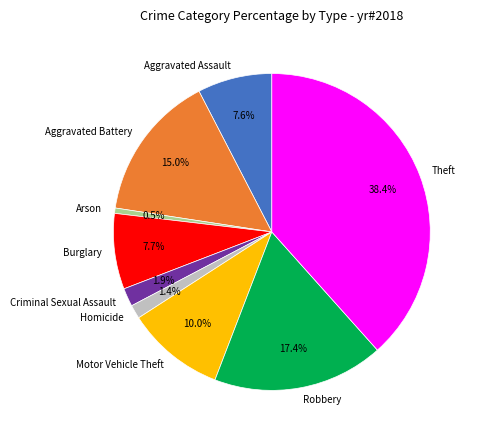

Is it true that Robbery is 17% of the pie?

True